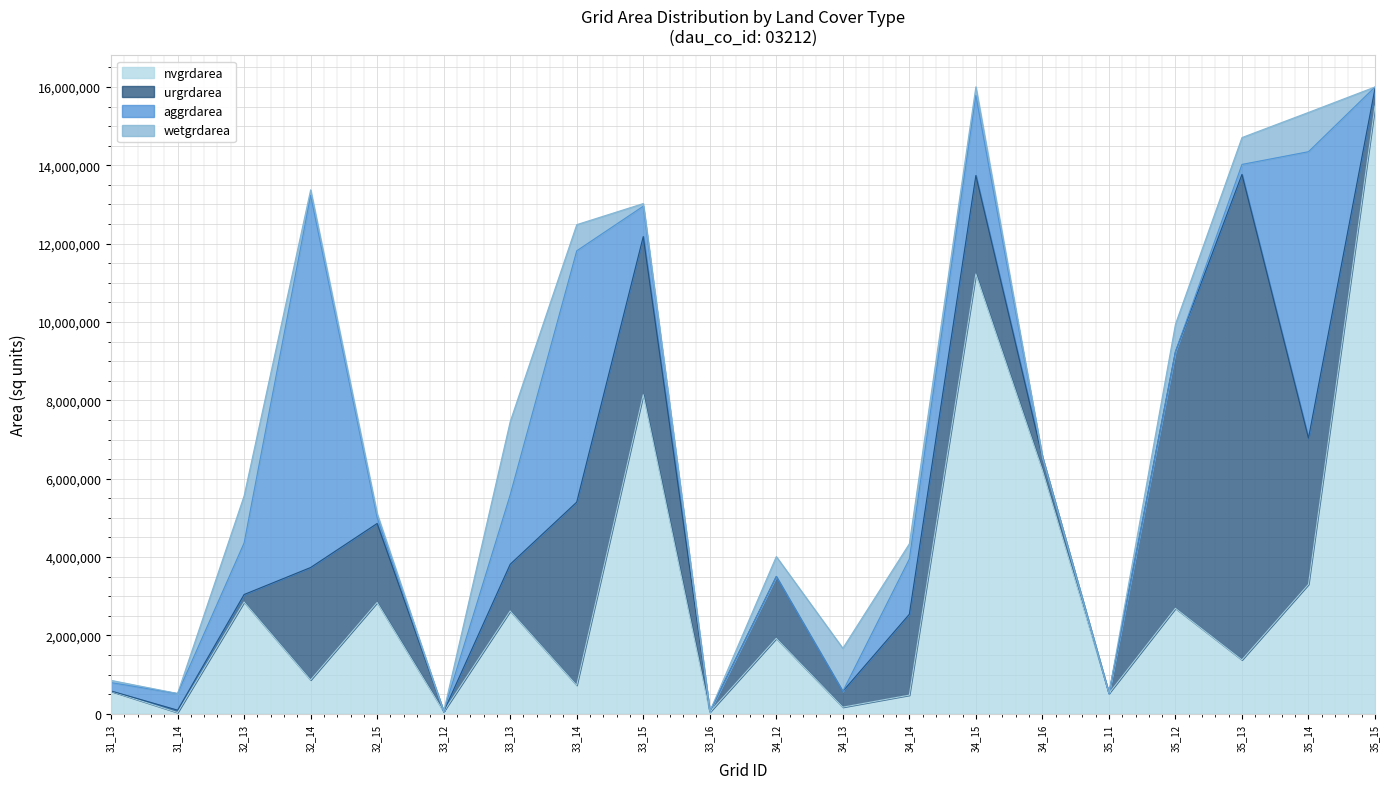

What is the value of the aggrdarea point at the 9th from the left?

774900